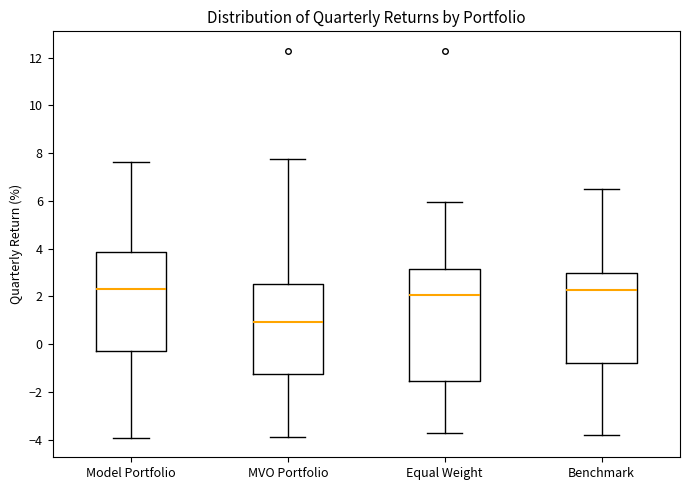

Reading left to right, read every box against the y-axis: the position of its median line, the range the box covers, and the ends of its whiskers. The values are not printed on the chart, so give them approximately, as read against the axis.

Model Portfolio: median 2.4, box -0.2 to 3.8, whiskers -4.0 to 7.6
MVO Portfolio: median 1.0, box -1.2 to 2.6, whiskers -3.8 to 7.8
Equal Weight: median 2.0, box -1.6 to 3.2, whiskers -3.8 to 6.0
Benchmark: median 2.2, box -0.8 to 3.0, whiskers -3.8 to 6.6